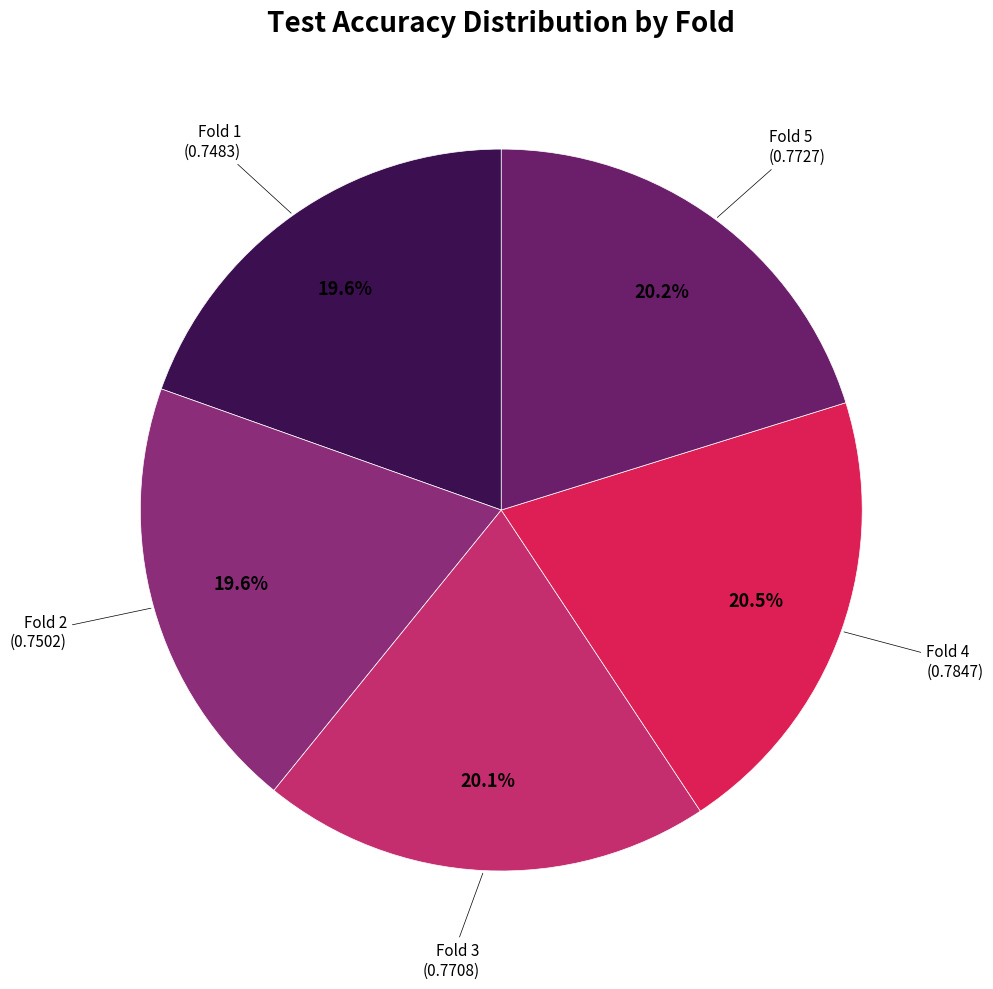

How many slices are in this pie chart?

5